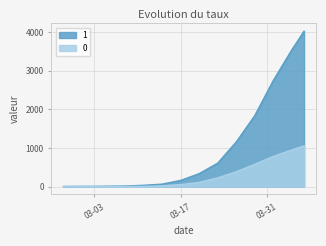

What is the average value of the 0 series?

277